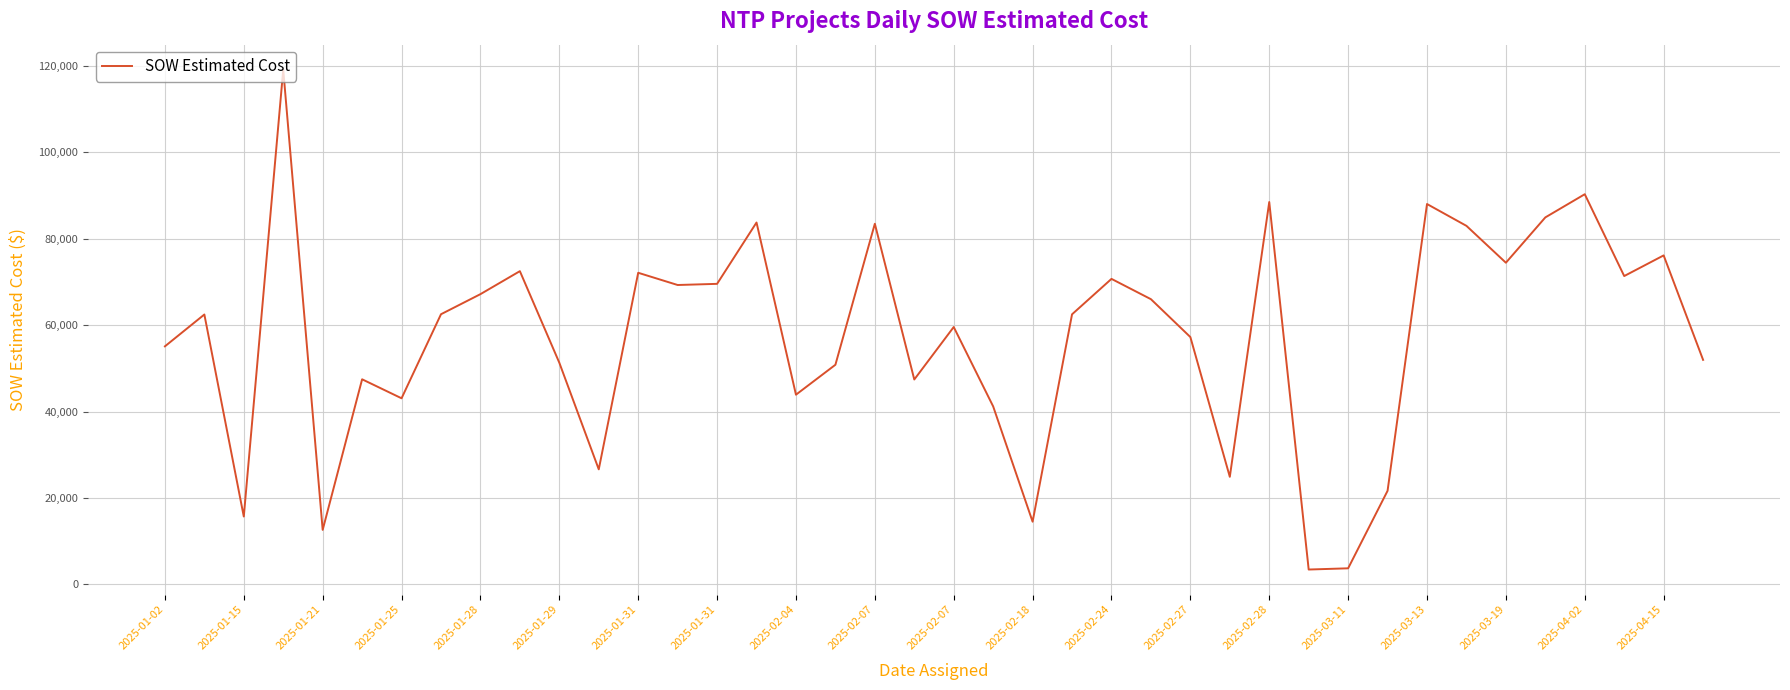

How many lines are shown in the chart?

1